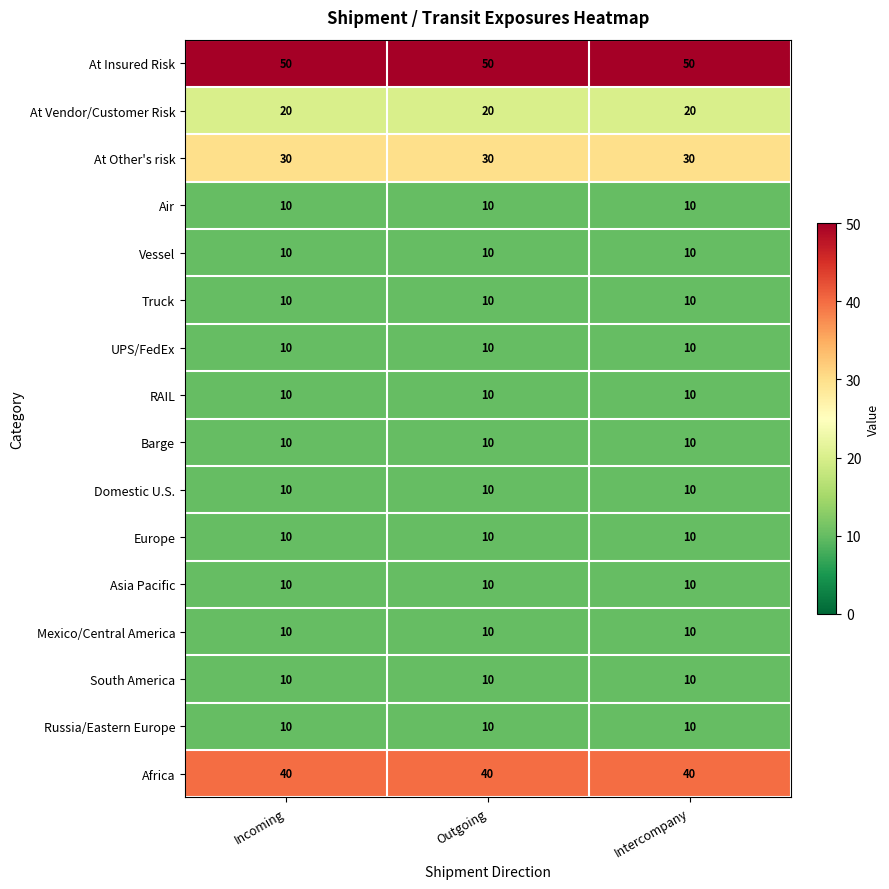

How many distinct data groups are displayed?

16